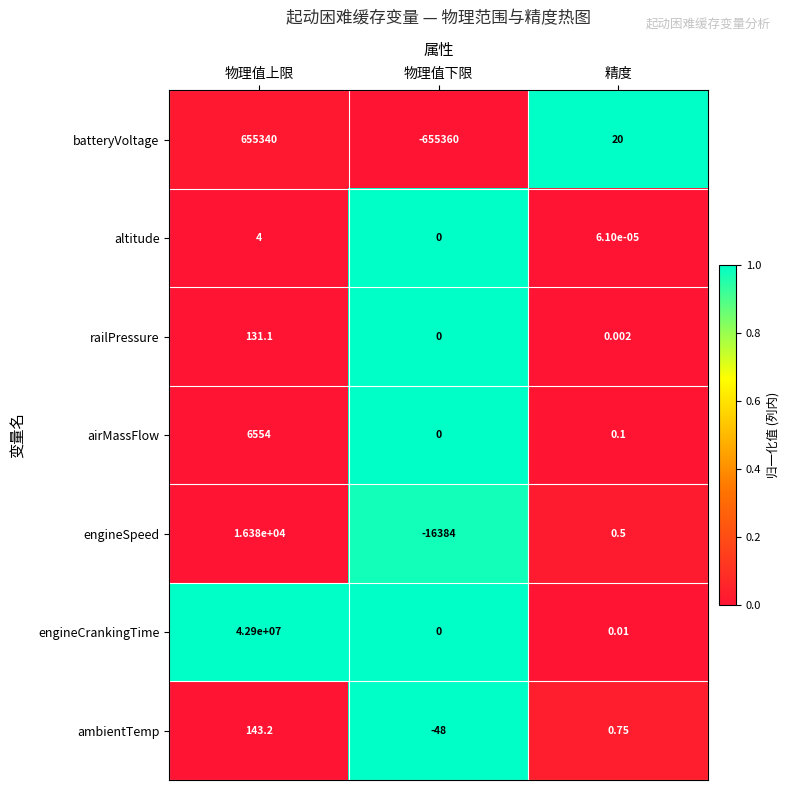

Which series has the largest total across all categories?

engineCrankingTime